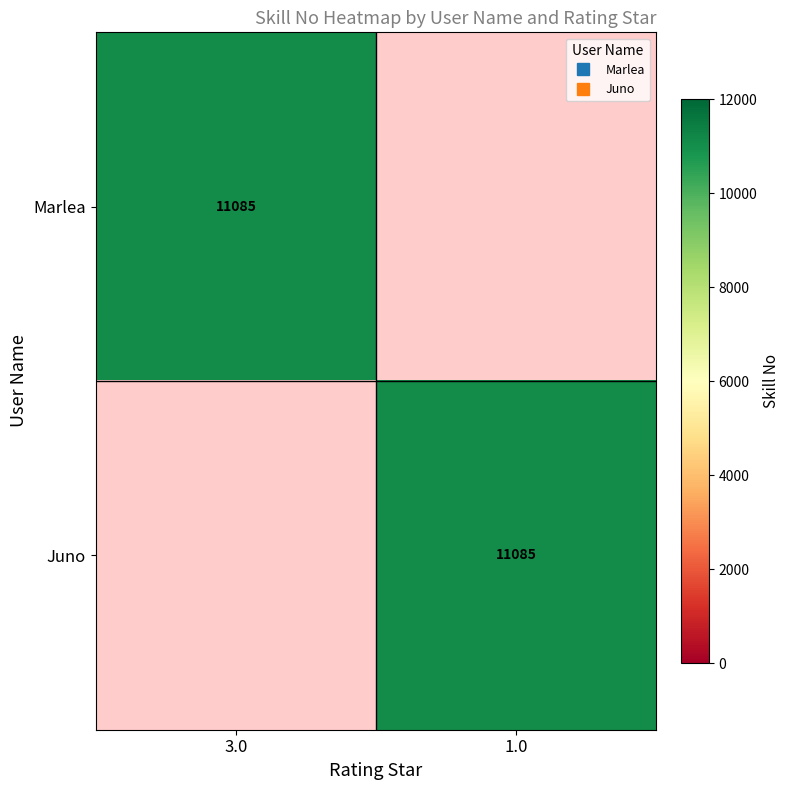

How many values in Juno are above zero?

1